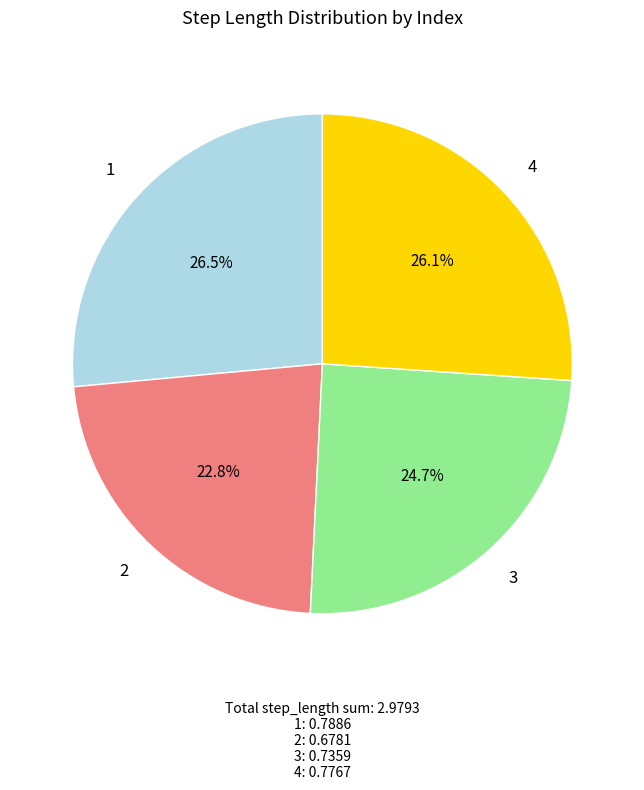

How many segments does this pie chart have?

4